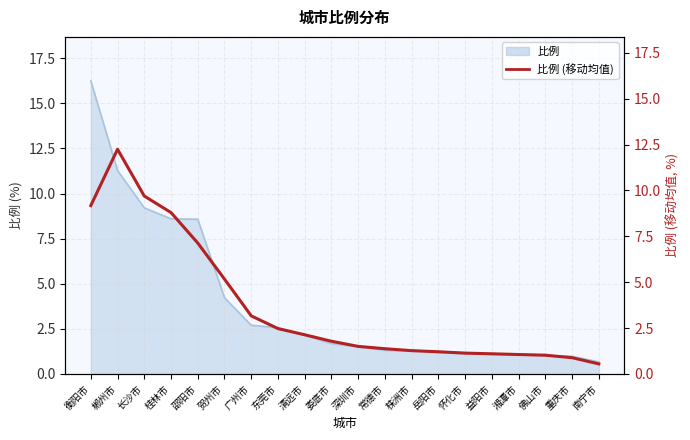

At which label is the value closest to 6?

贺州市